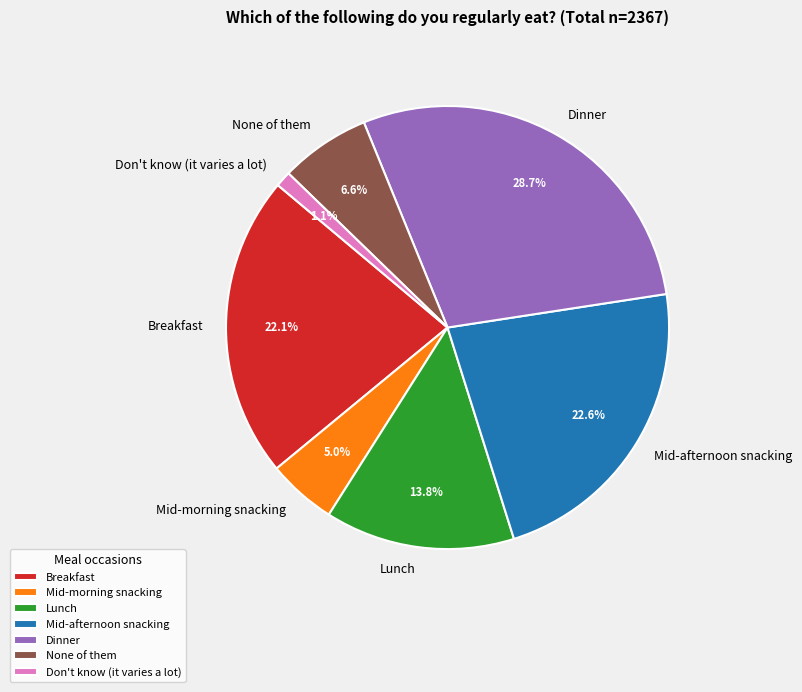

How much of the chart is everything except Mid-morning snacking?

95.0%